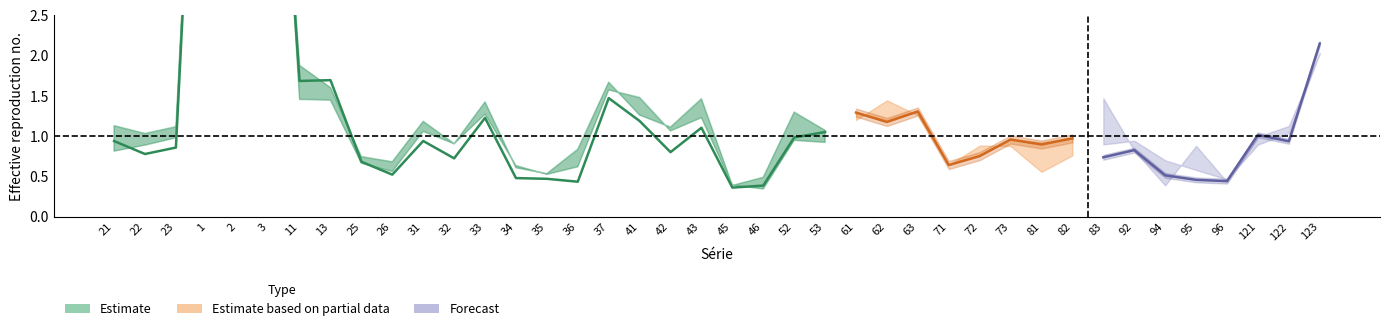

The value of SVR A5 at 31 is 1.8. True or false?

False